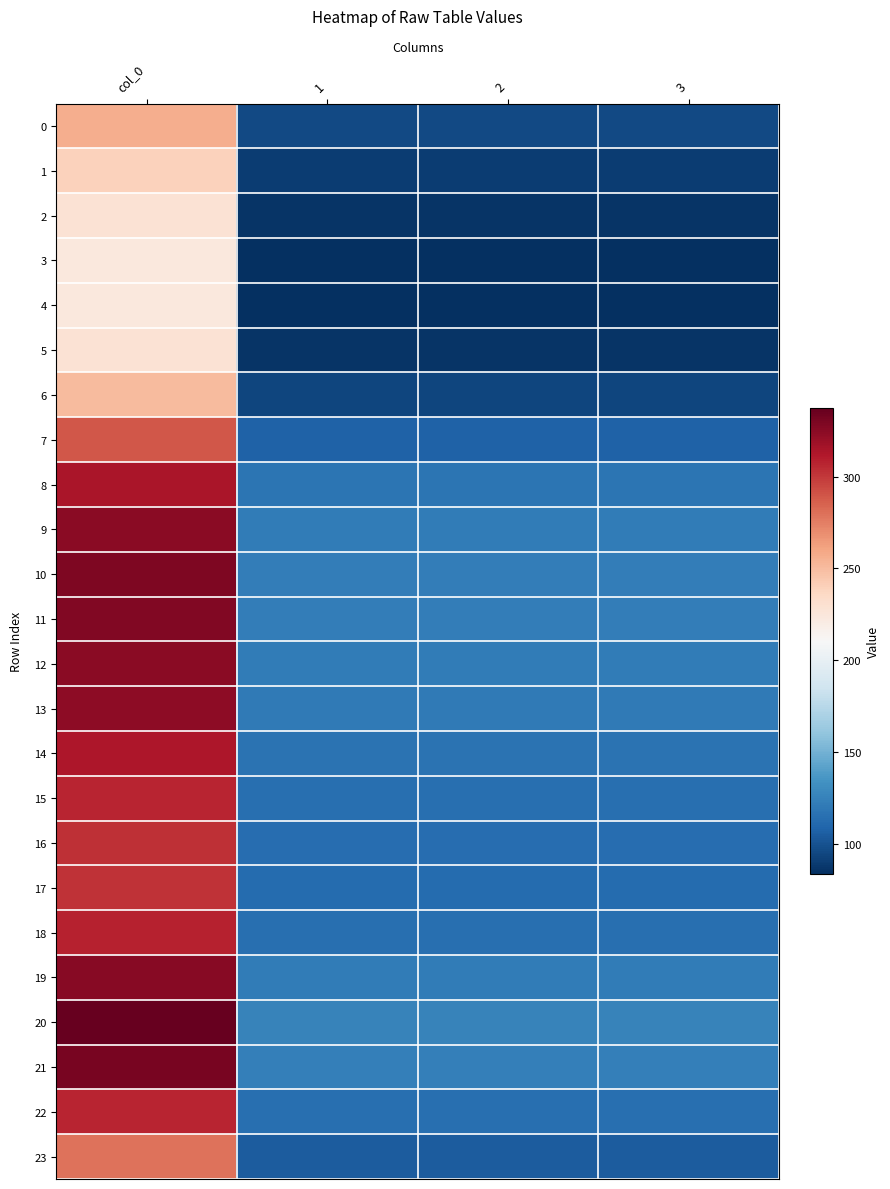

Which label corresponds to the largest value in the chart?

col_0